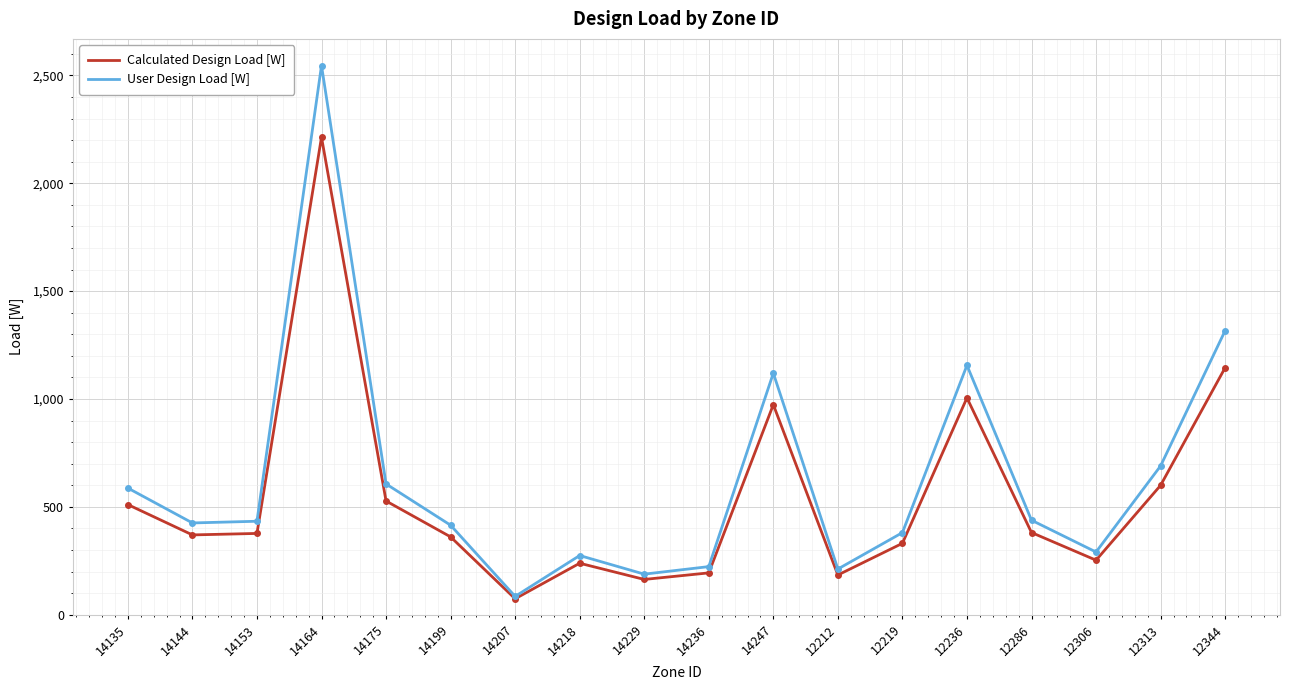

At which label does Calculated Design Load [W] first exceed 376?

14135